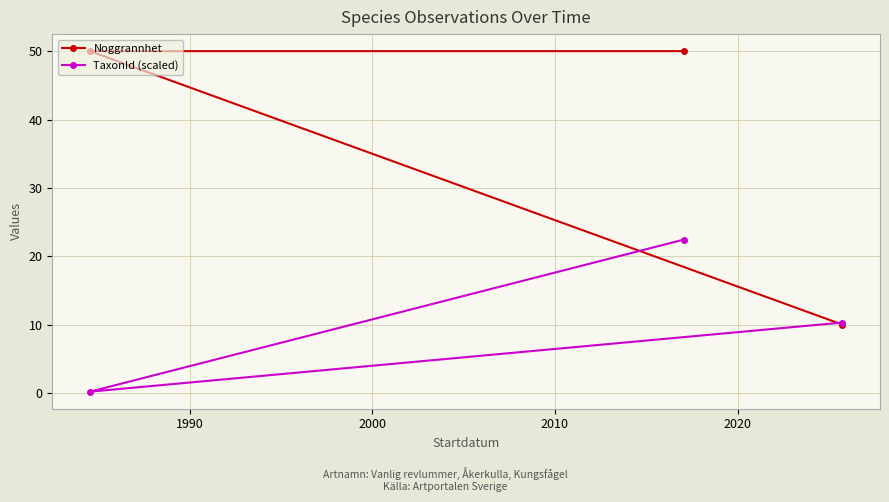

What is the value of the Noggrannhet point at the 2nd from the left?

50.0